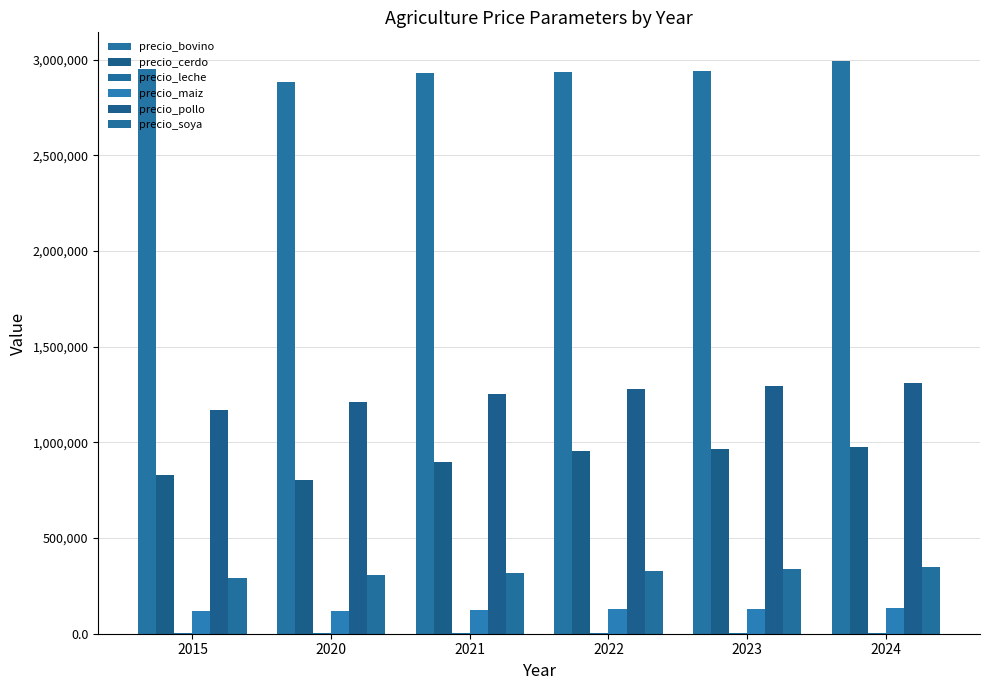

Does the chart contain stacked bars?

No